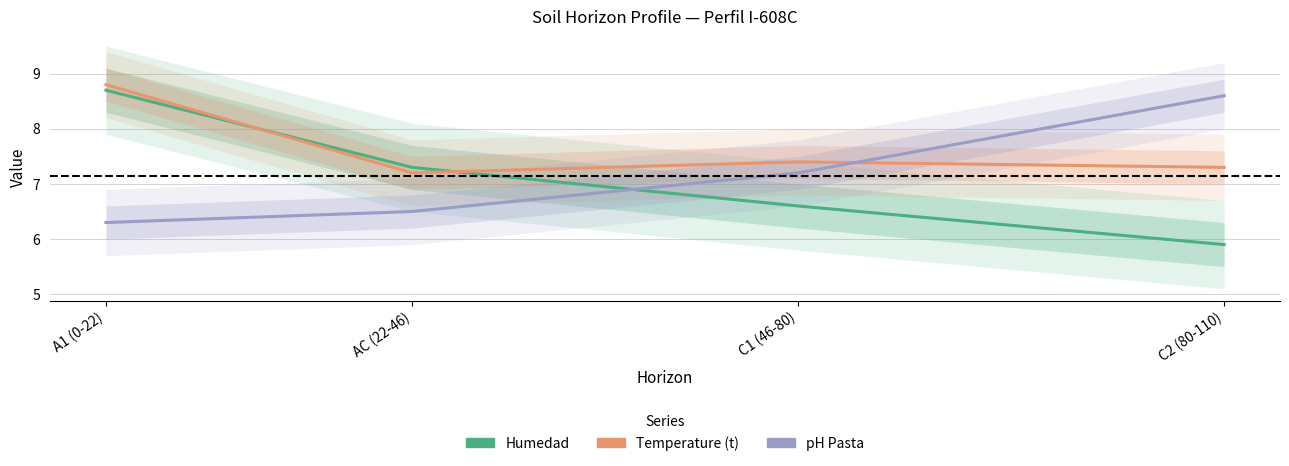

Rank the series by their maximum value, from highest to lowest.

T, Humedad, Ph Pasta